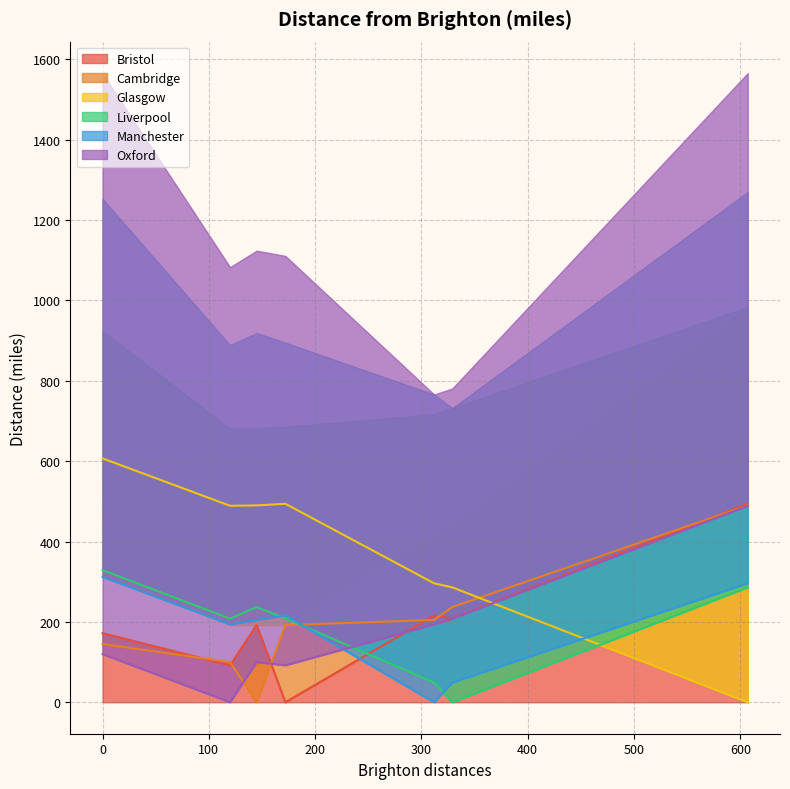

What is the sum of all Oxford values?

1203